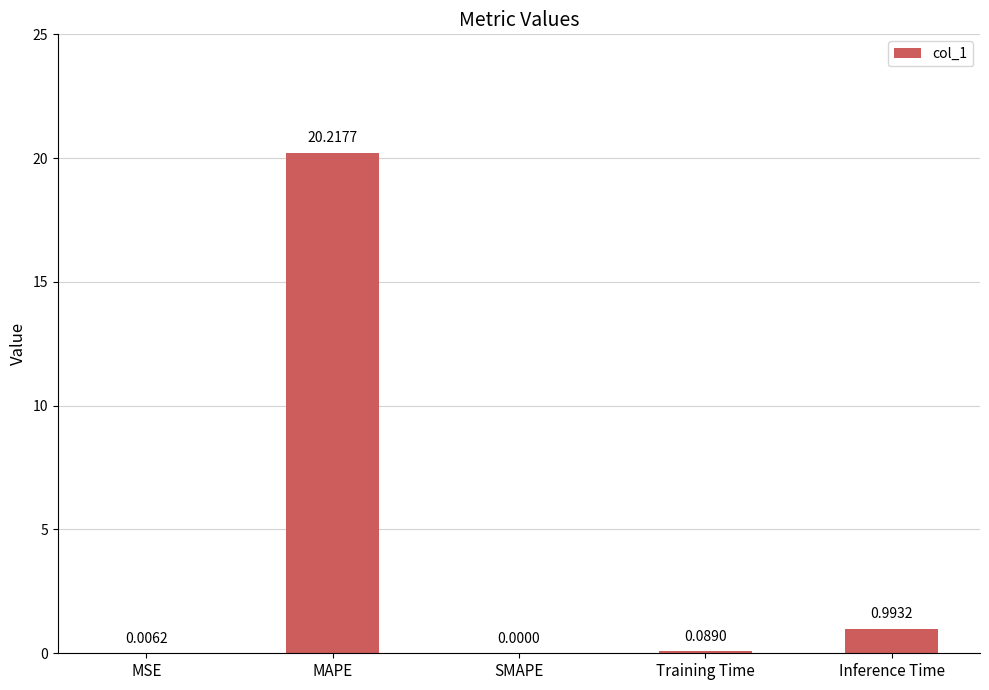

Does the chart contain stacked bars?

No